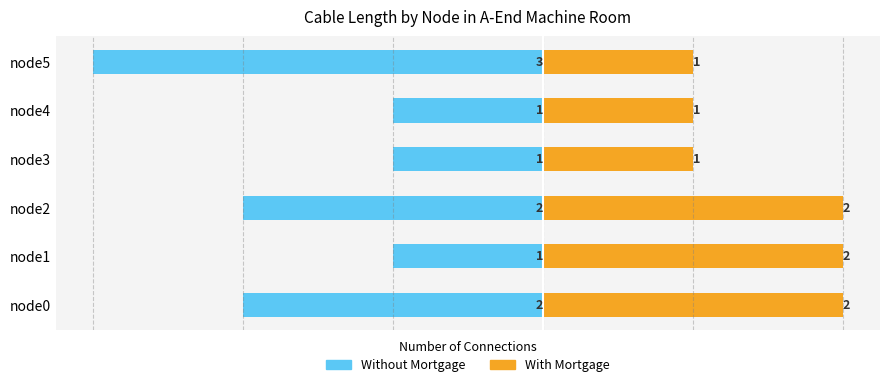

What are all the series names shown in the legend?

Without Mortgage, With Mortgage